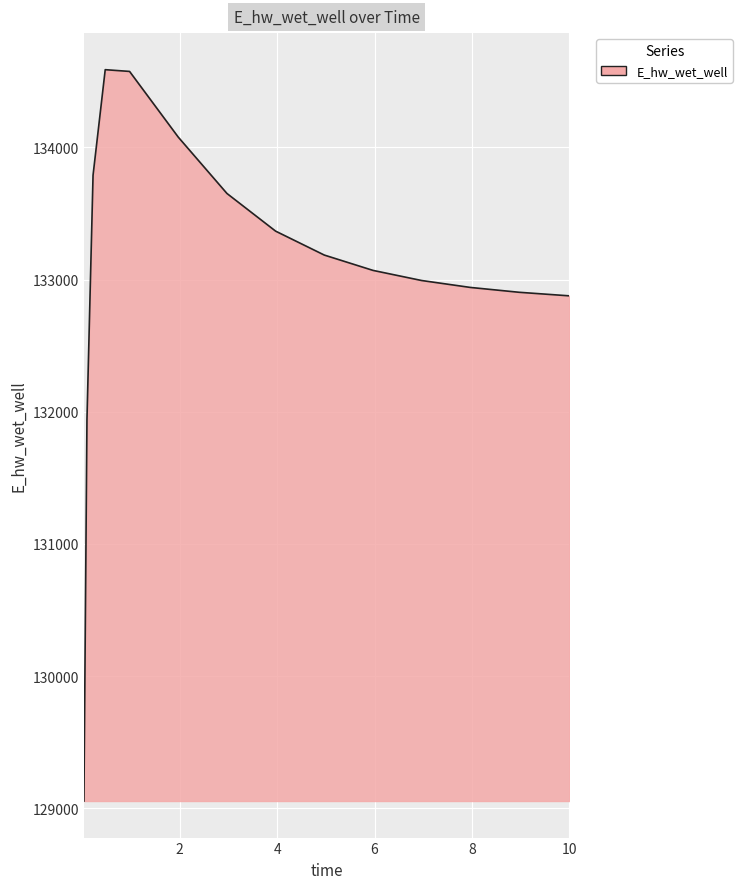

Count the number of categories in the chart.

15